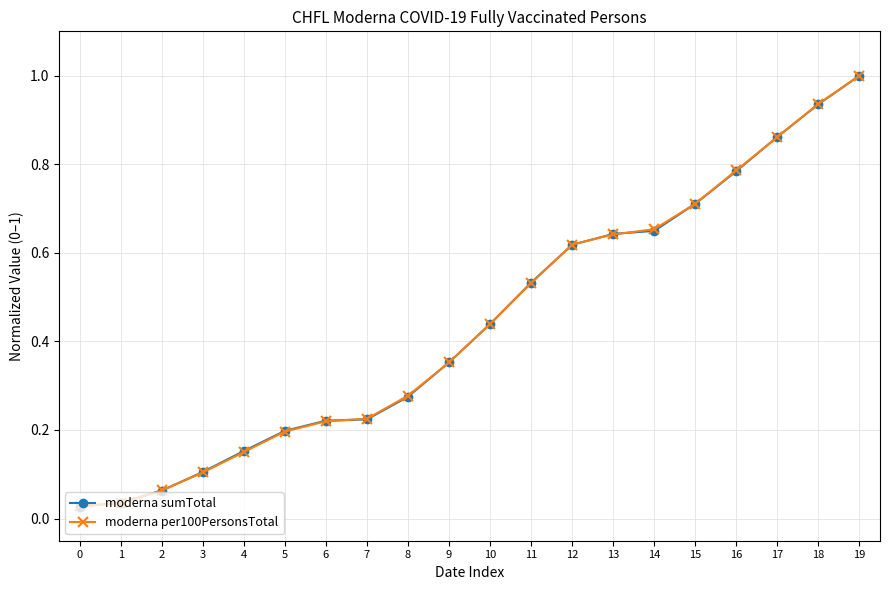

What is the sum of all moderna sumTotal values?

8.8